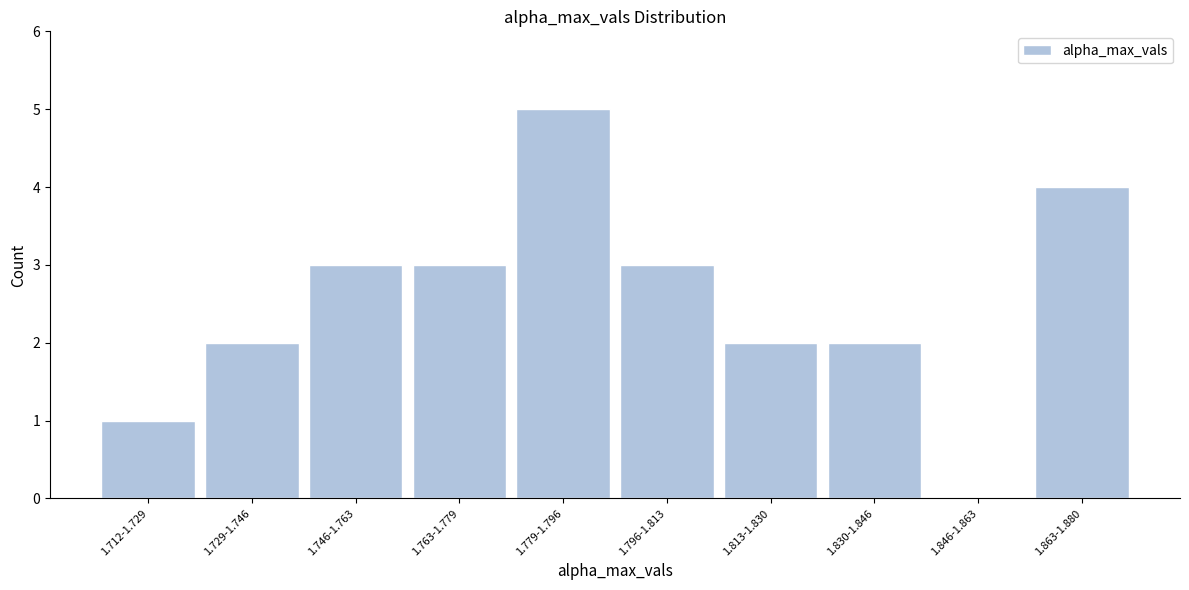

Reading left to right, transcribe all the data shown in this chart.

1.712-1.729=1	1.729-1.746=2	1.746-1.763=3	1.763-1.779=3	1.779-1.796=5	1.796-1.813=3	1.813-1.830=2	1.830-1.846=2	1.846-1.863=0	1.863-1.880=4